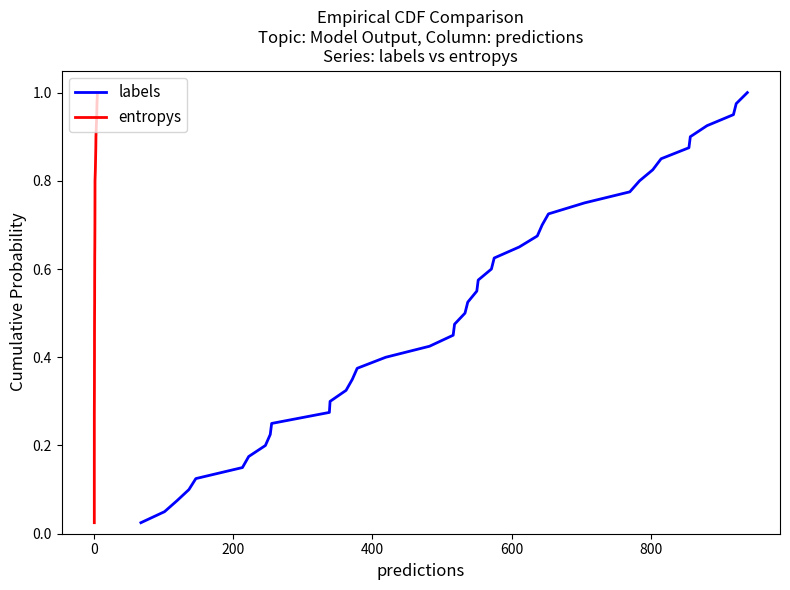

Is the value of labels at 22 greater than the value of entropys at 22?

No